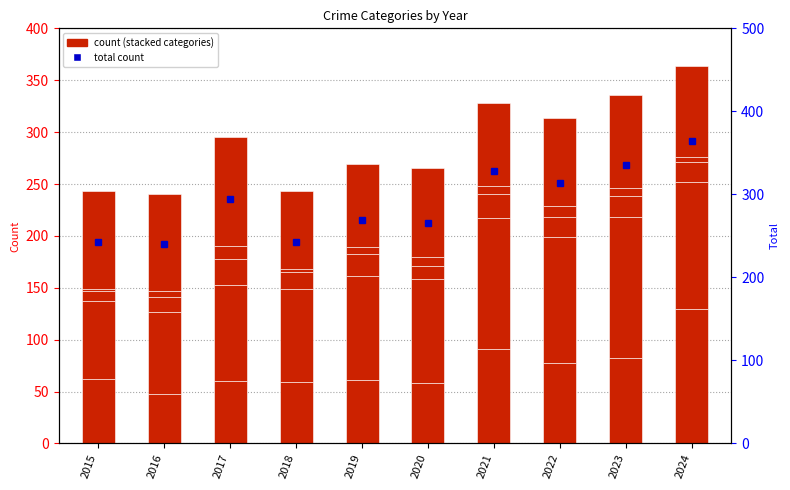

How many groups of bars are there?

10